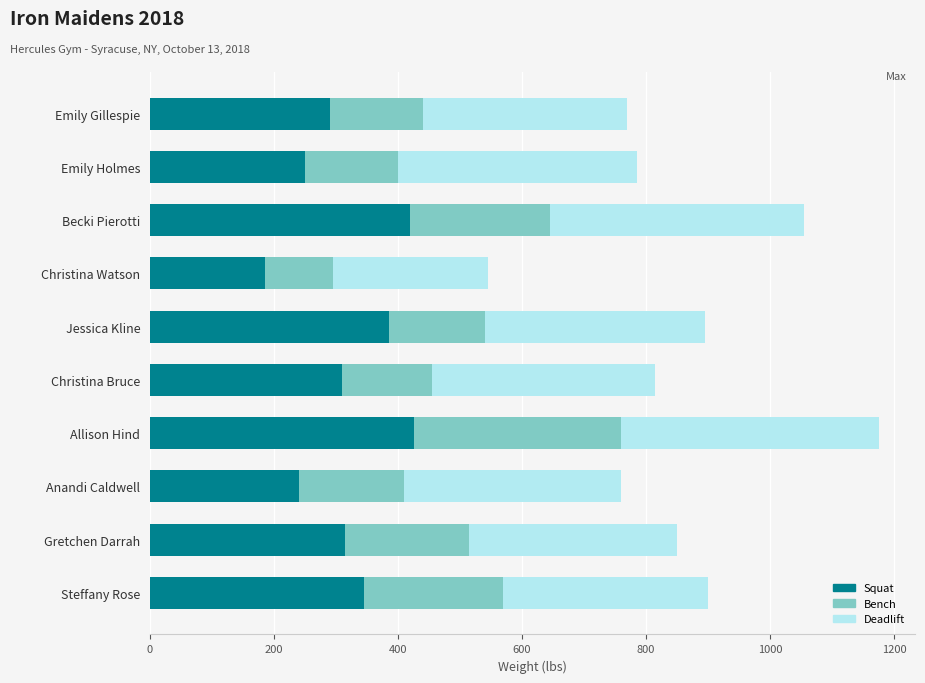

At which category is the sum across all series the highest?

Allison Hind